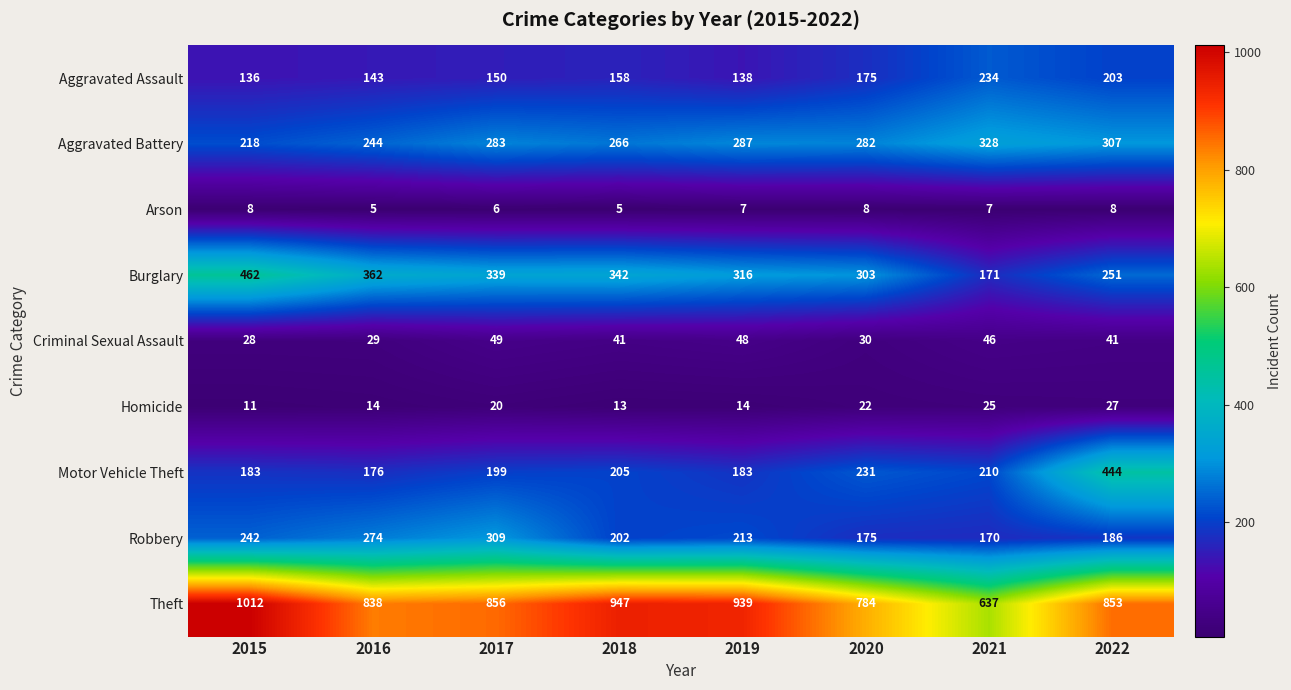

Which series has the widest spread of values?

Theft